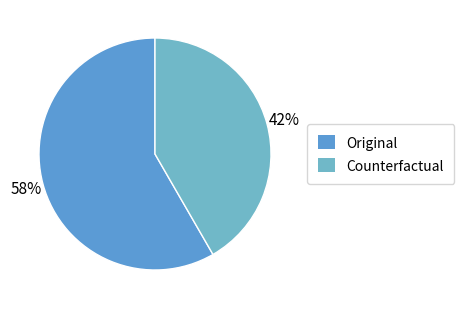

The Counterfactual slice represents 29% of the pie. True or false?

False